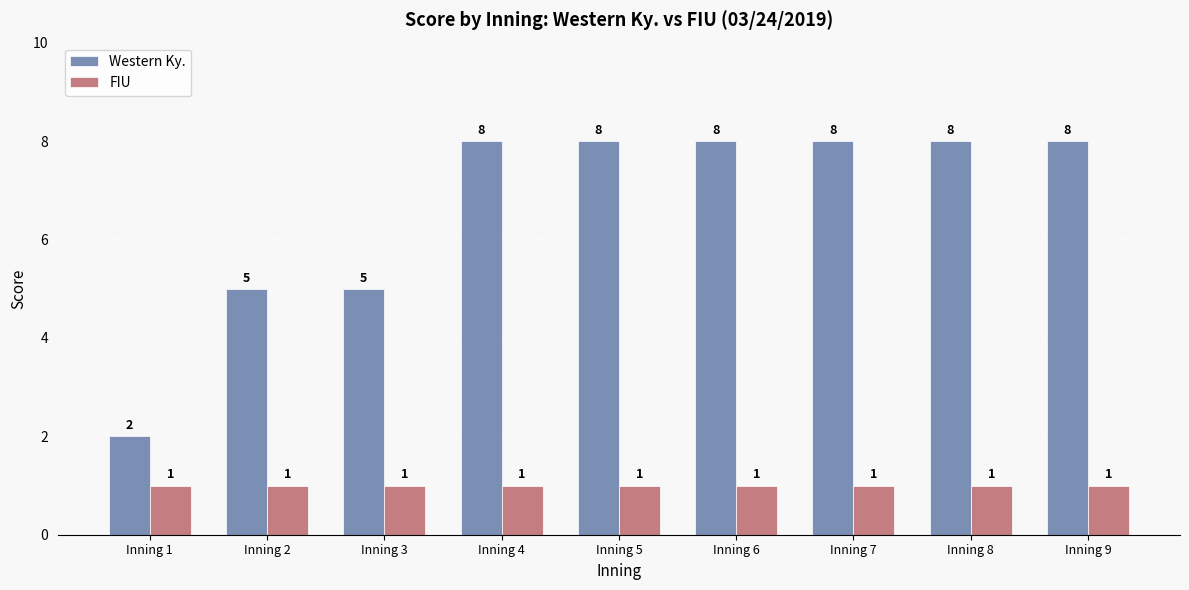

How many Western Ky. values are between 5 and 8?

8